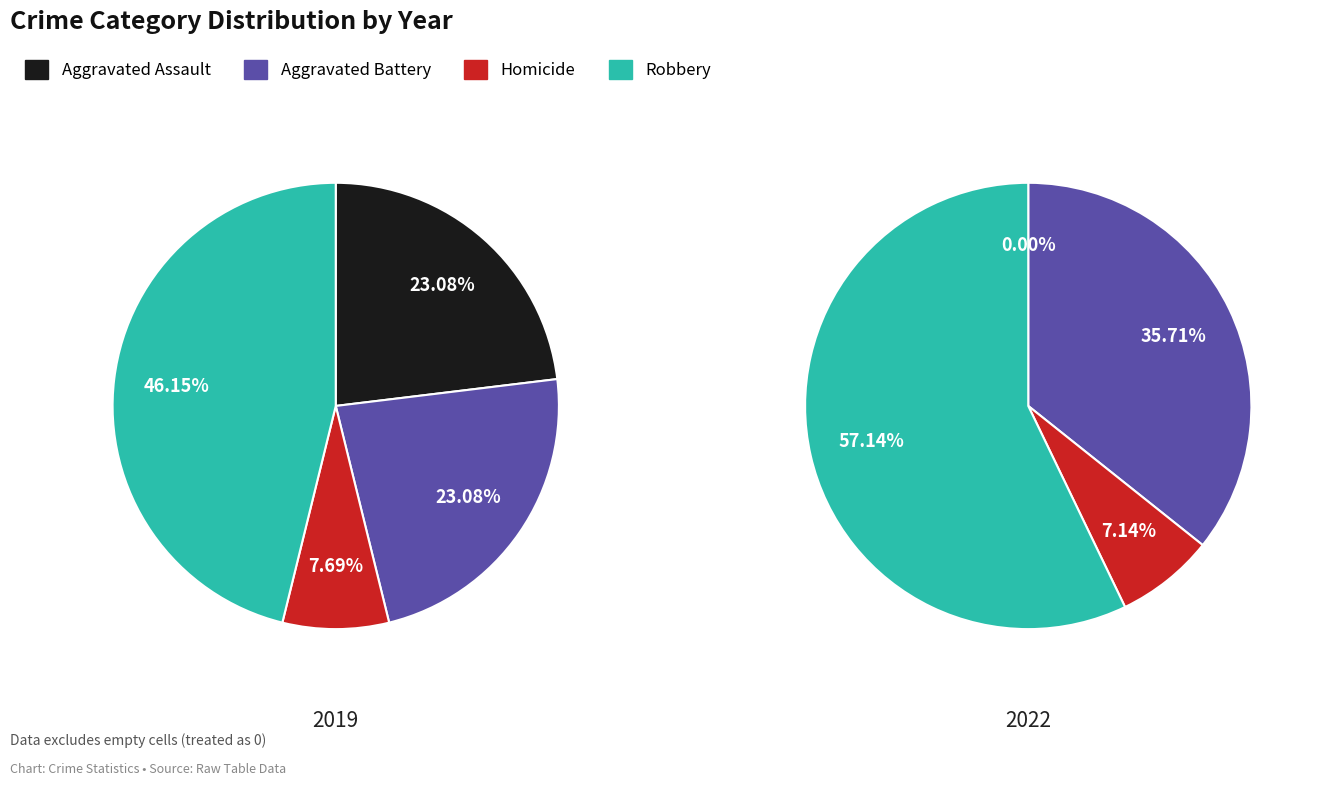

Combined, do Homicide and Aggravated Assault account for over 50%?

No